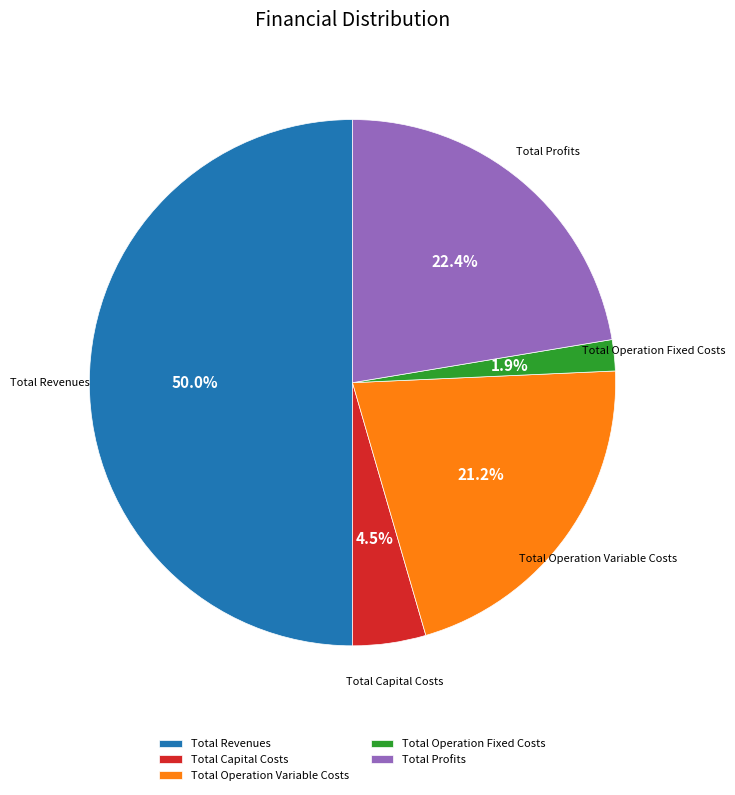

Is it true that Total Profits is 22% of the pie?

True